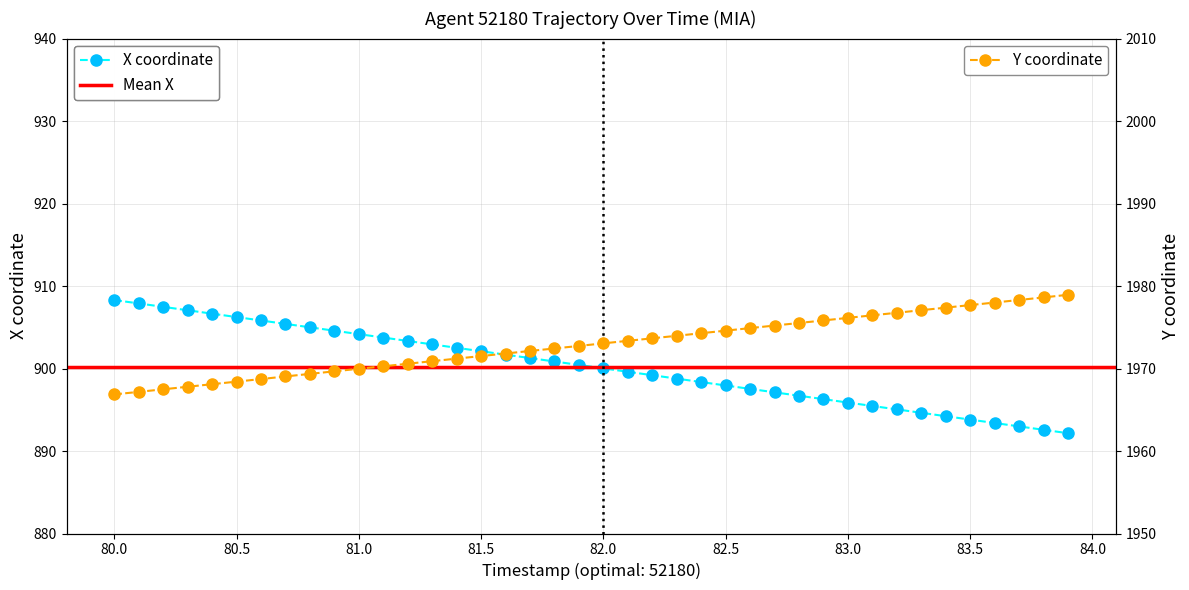

At how many categories does at least one series exceed 1058?

40